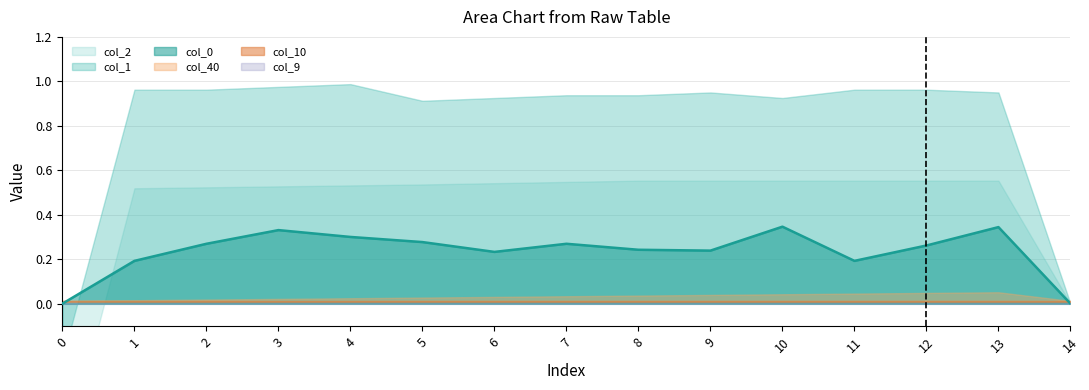

What is the difference between the maximum and minimum values in the col_0 series?

0.4